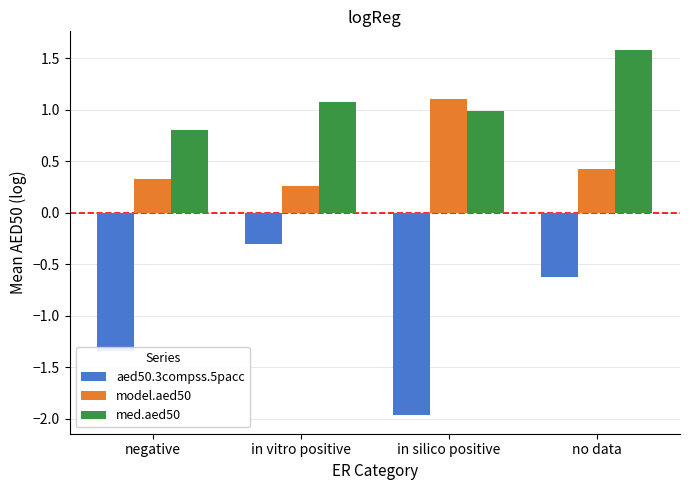

Which label corresponds to the smallest value in the chart?

in silico positive